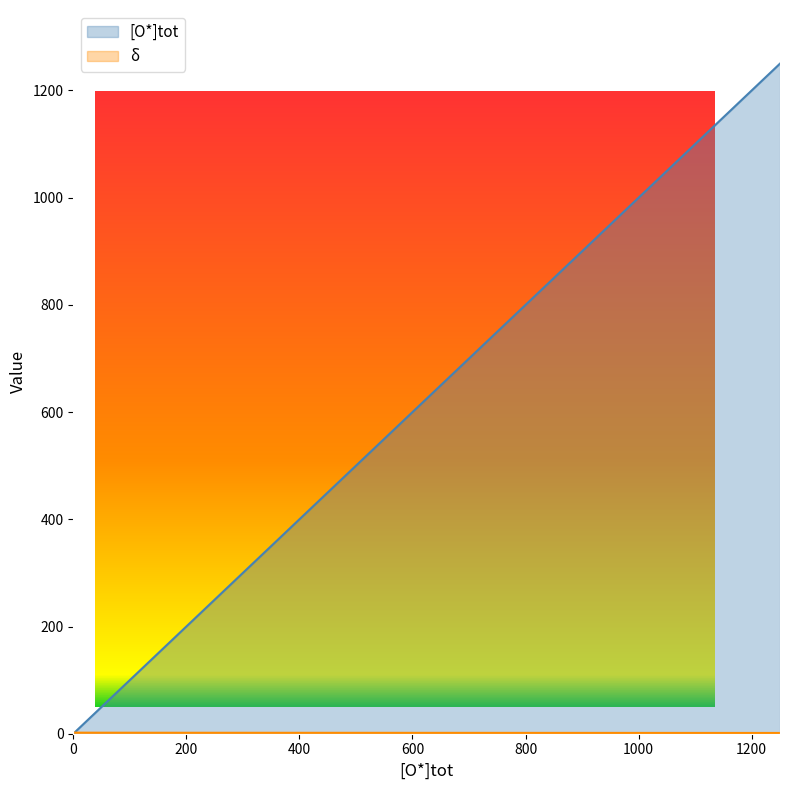

How many intersections are there between [O*]tot and delta?

1